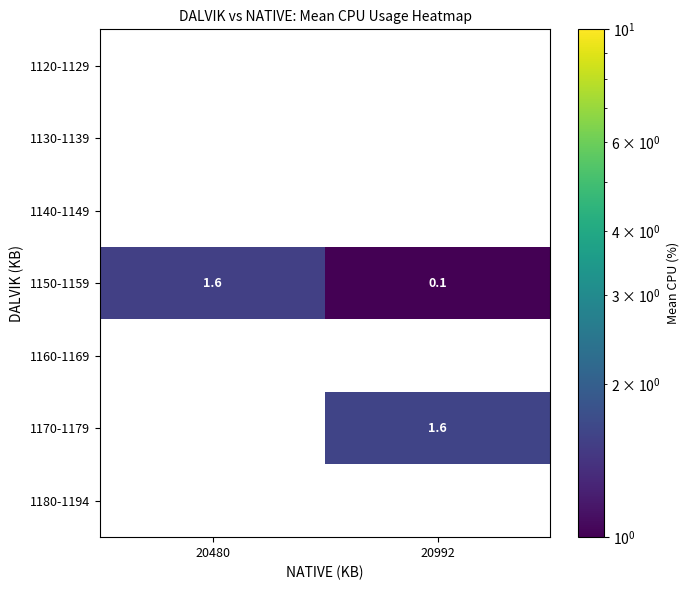

List the labels in order of 1150-1159 value, smallest first.

20992, 20480